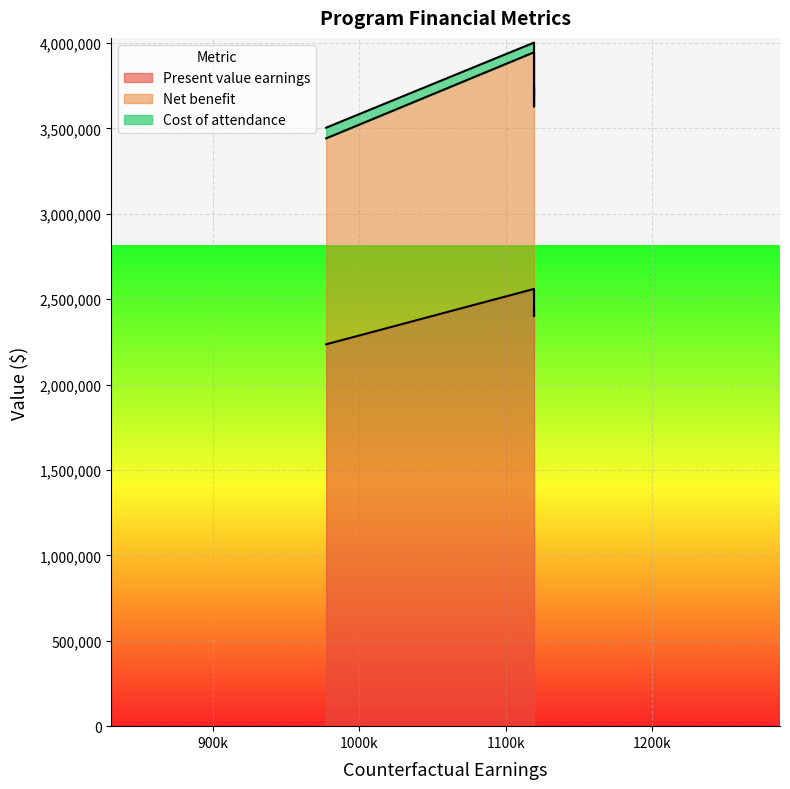

What is the value of the Net benefit point at the 1st from the left?

1205714